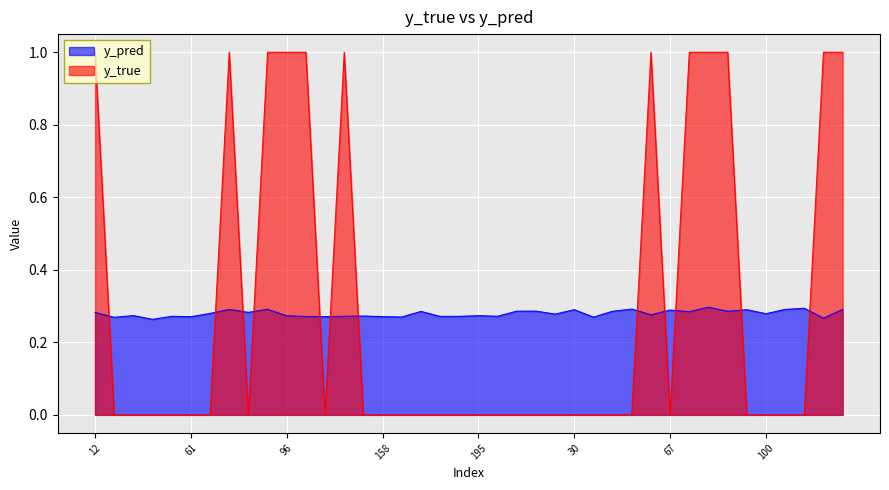

Which series has the largest total across all categories?

y_true